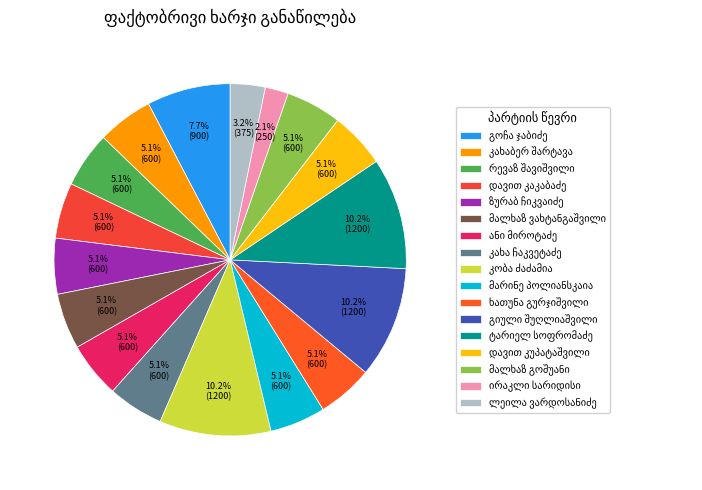

What portion of the pie excludes გოჩა ჯაბიძე?

92.3%